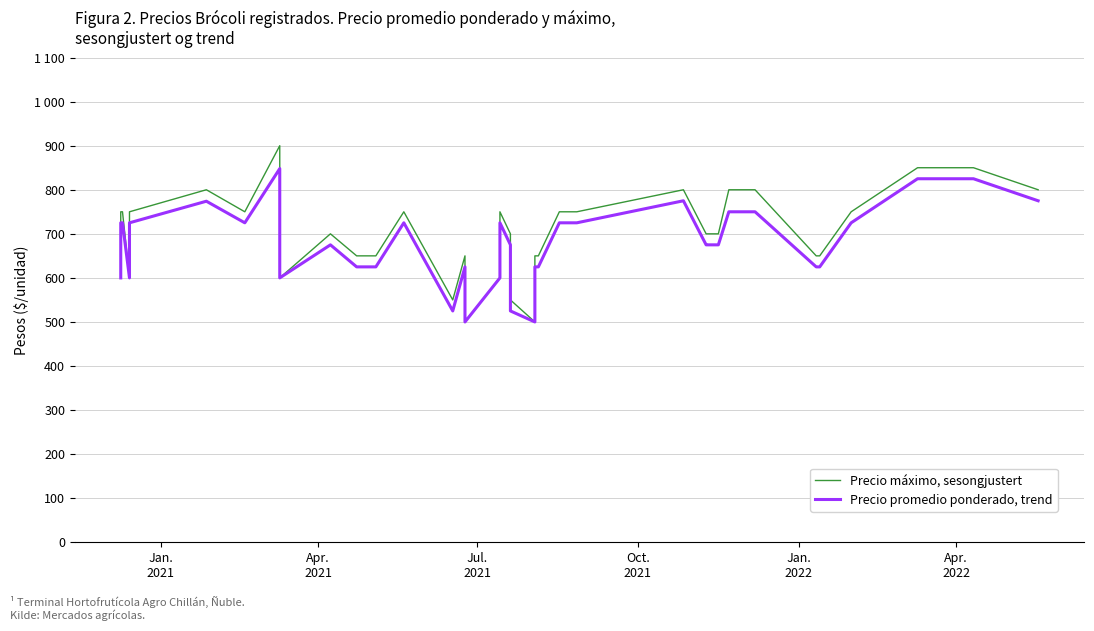

What is the minimum value for Precio promedio ponderado, trend?

500